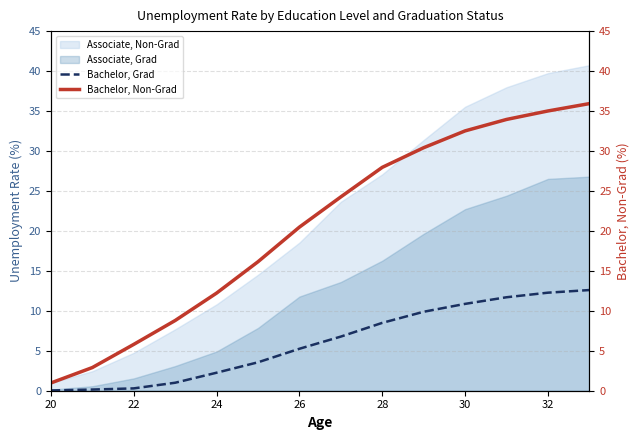

What is the sum of the Bachelor, Grad values at 20 and 32?

12.3